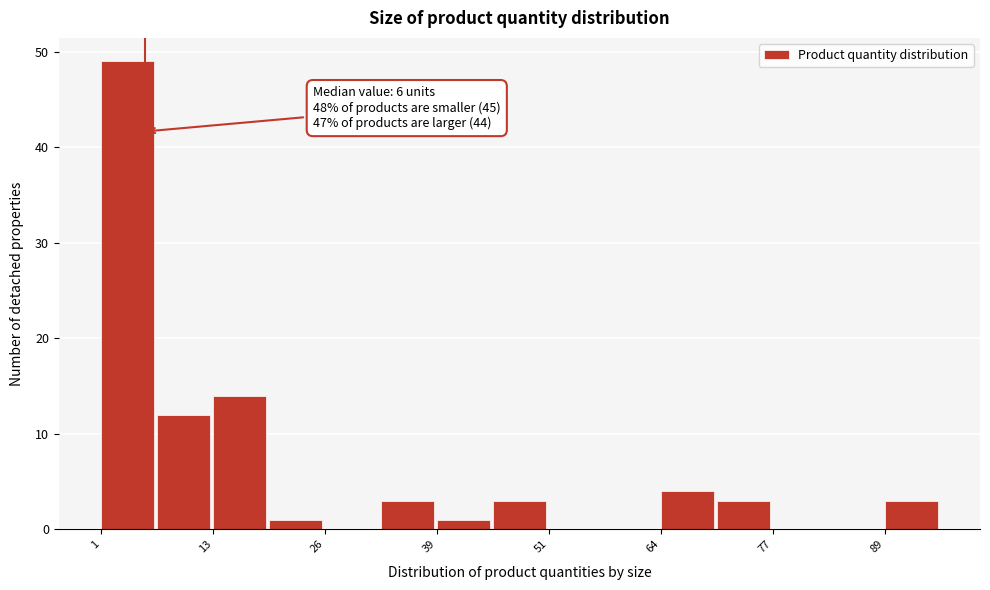

Read against the x-axis, roughly where is the centre of the tallest bar?

4